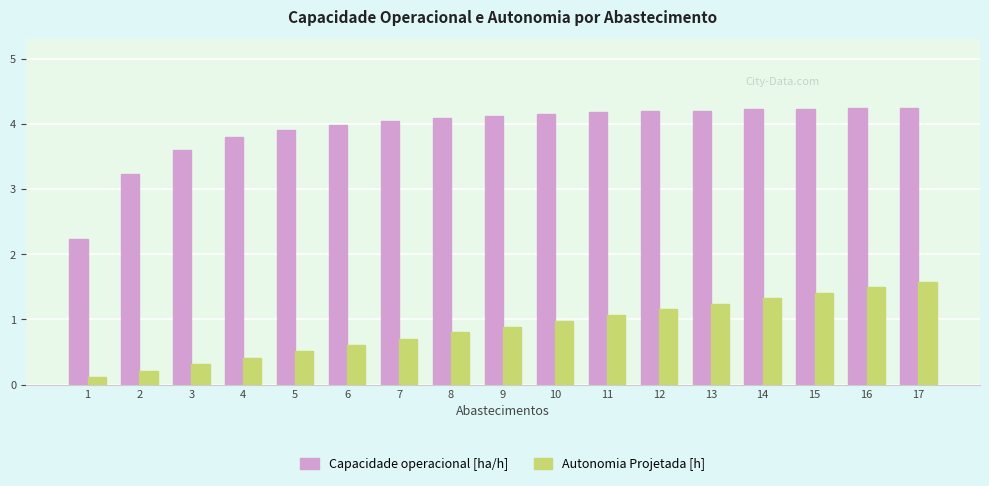

Which series has the largest total across all categories?

Capacidade operacional [ha/h]